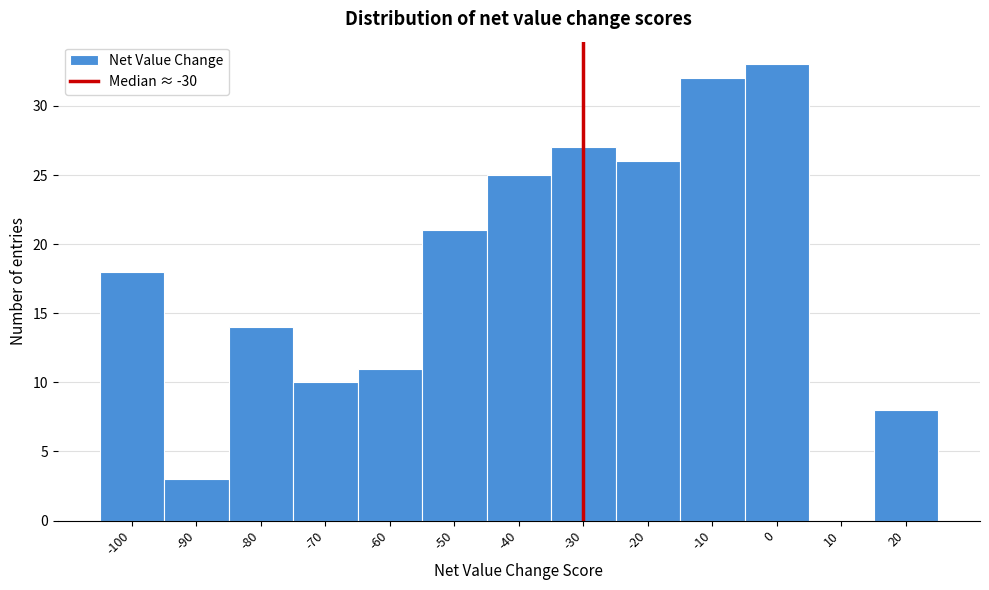

Reading left to right, list every bar in this chart as the range it spans on the x-axis followed by its height. The values are not printed on the chart, so give them approximately, as read against the axis.

-105 to -95: 18
-95 to -85: 3
-85 to -75: 14
-75 to -65: 10
-65 to -55: 11
-55 to -45: 21
-45 to -35: 25
-35 to -25: 27
-25 to -15: 26
-15 to -5: 32
-5 to 5: 33
5 to 15: 0
15 to 25: 8